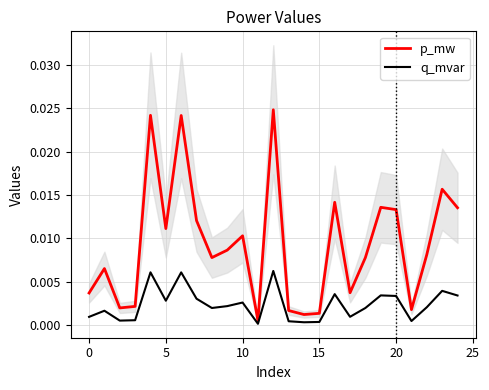

Is the value of p_mw at 10 greater than the value of q_mvar at 10?

Yes